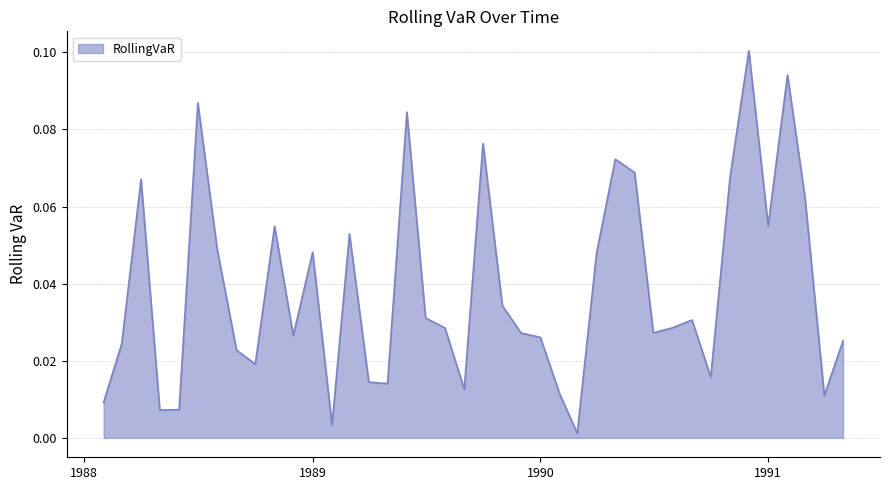

At which category does the chart reach its peak across all series?

1990-12-01